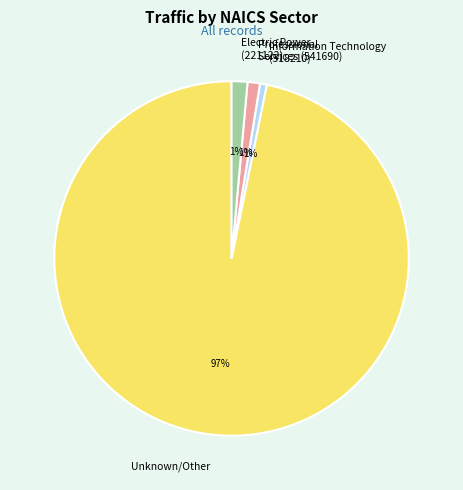

To the nearest percent, what percentage of the pie is Professional Services (541690)?

1%